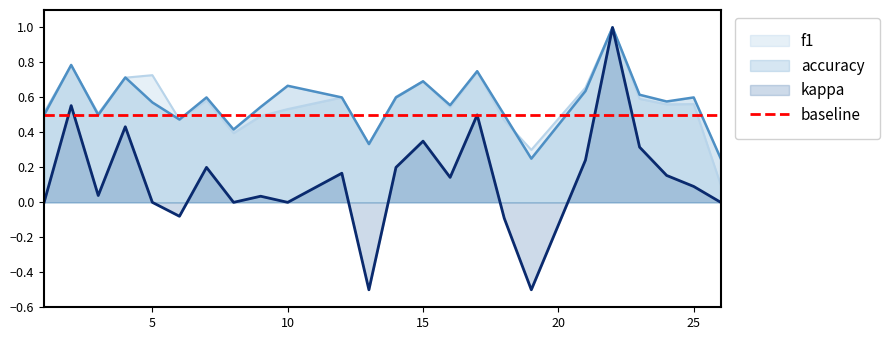

What is the value of the kappa point at the 22nd from the left?

0.2